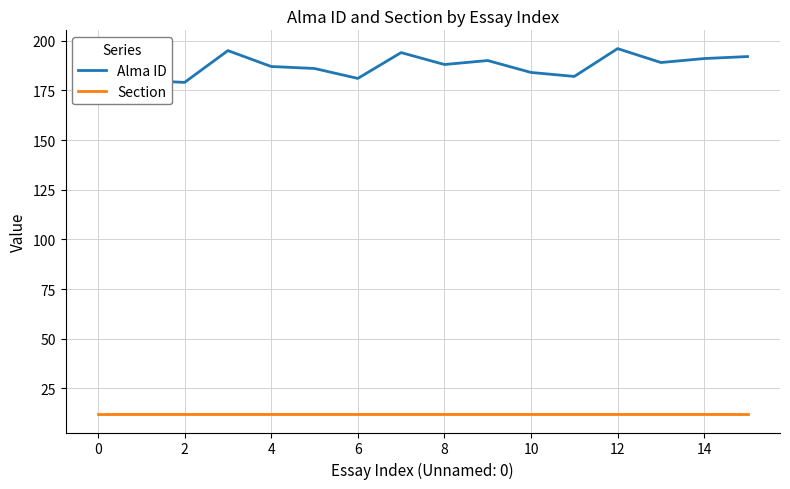

What is the difference between the maximum and minimum values in the Alma ID series?

17